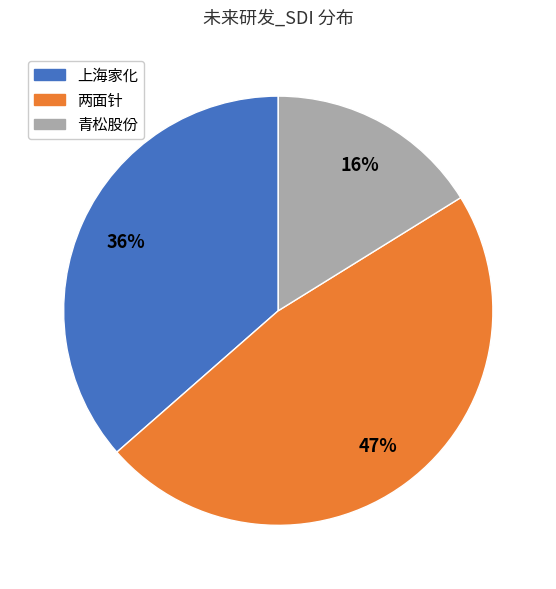

To the nearest percent, what is the difference between the 两面针 and 上海家化 slice percentages?

11%